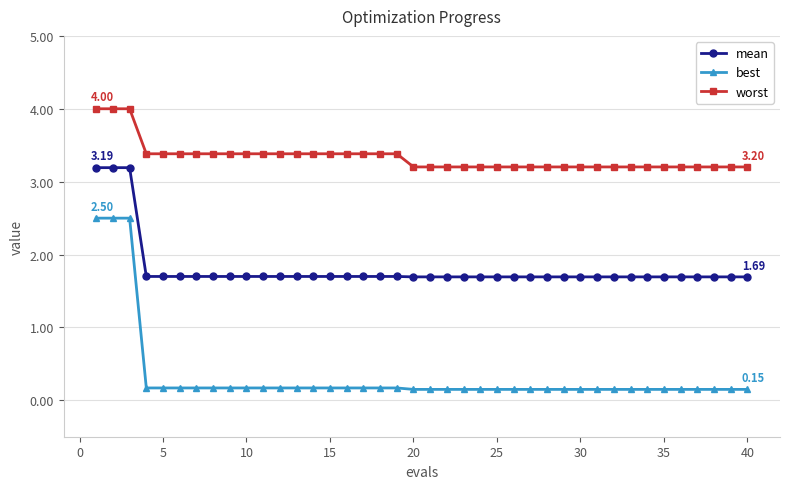

List the series in order of their overall mean, highest first.

worst, mean, best